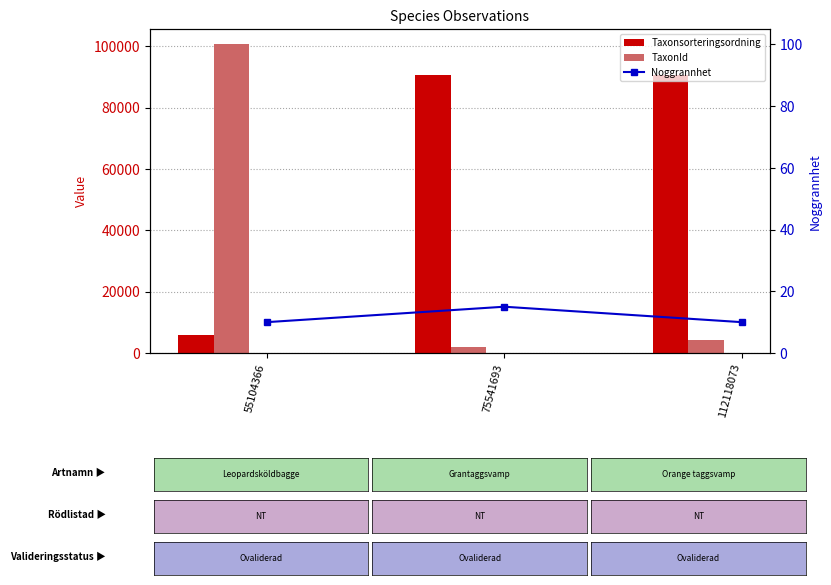

At how many categories does at least one series exceed 62073?

3